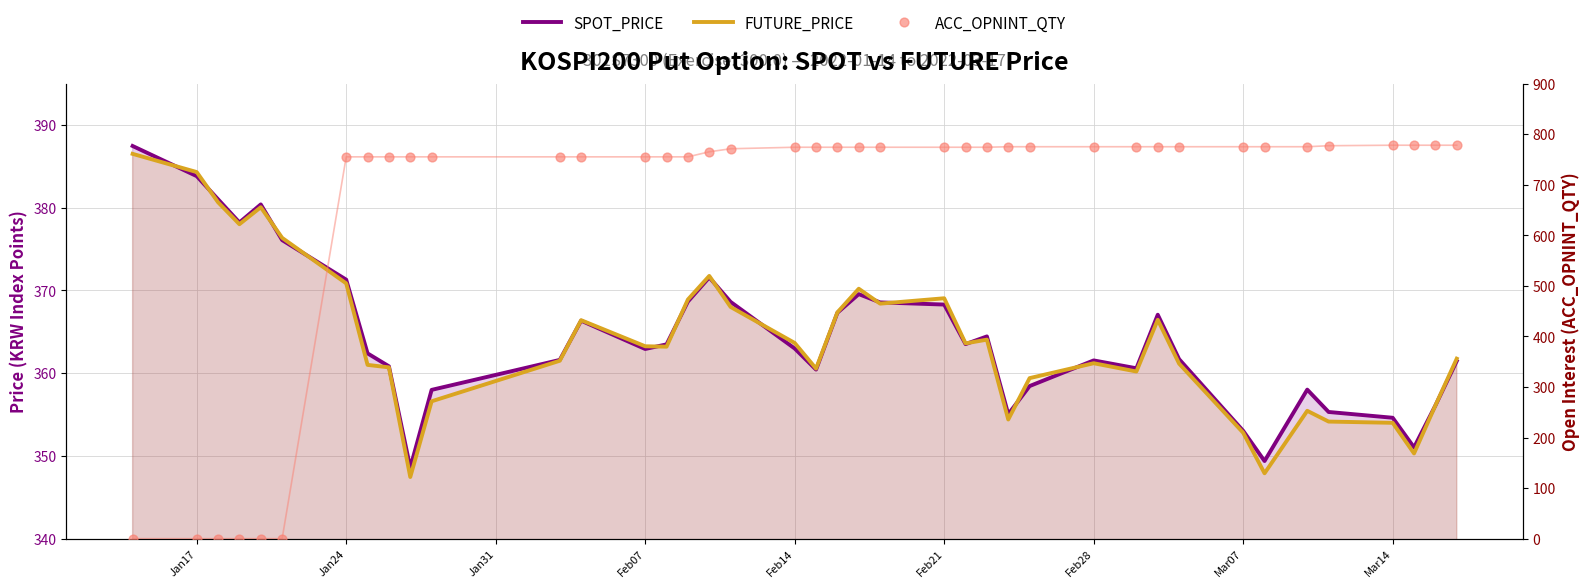

At how many categories does at least one series exceed 102?

40